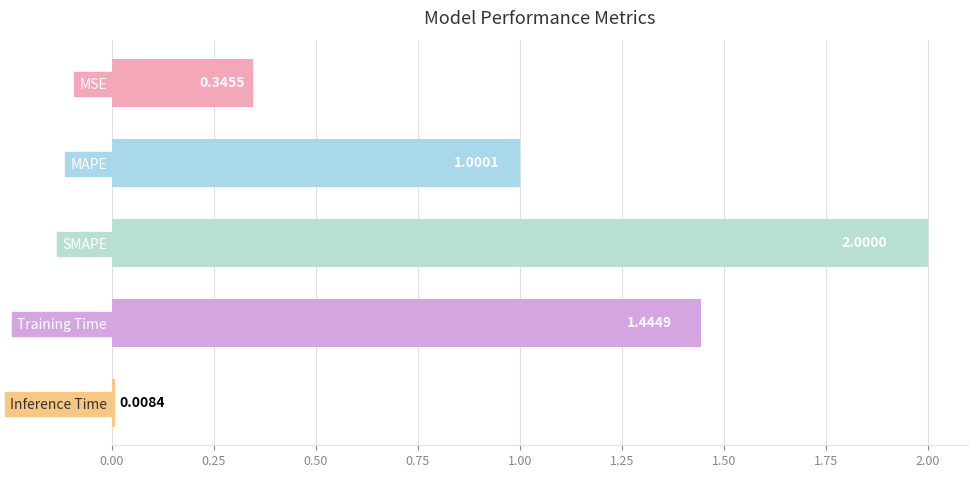

At which label is the value closest to 1?

MAPE